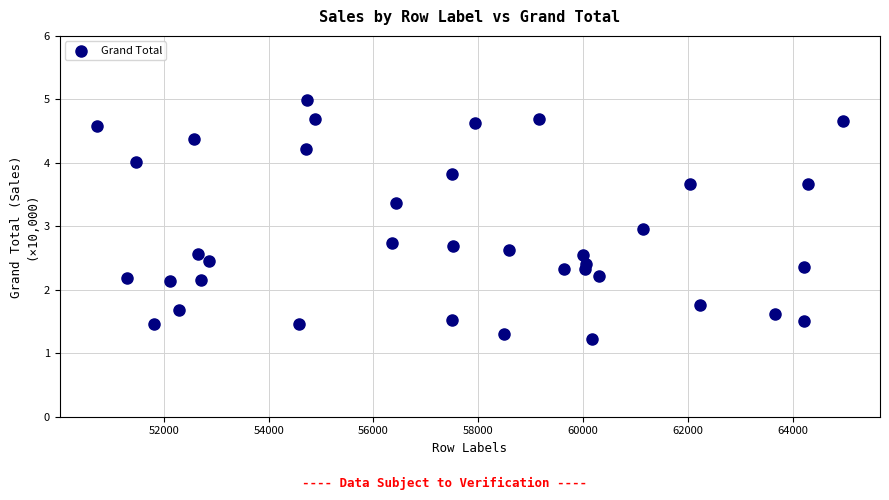

What is the range of X values (max minus min)?

14233.0